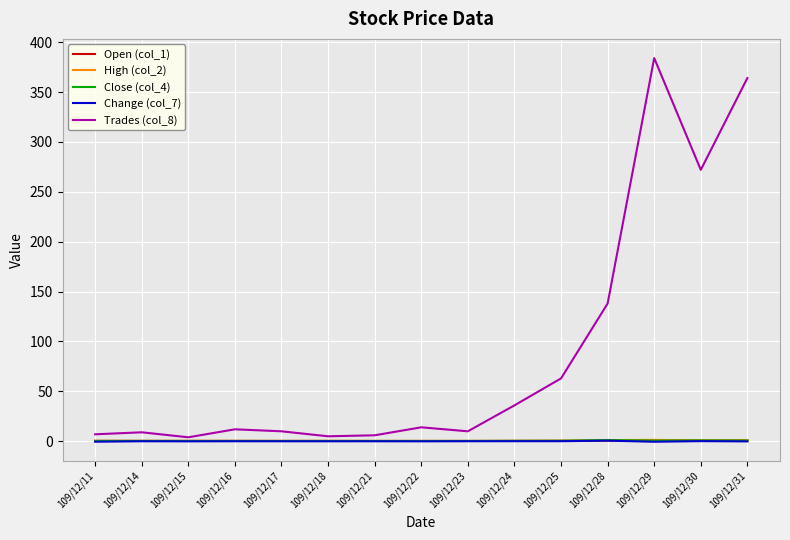

At which category does Trades (col_8) reach its first local valley?

109/12/15